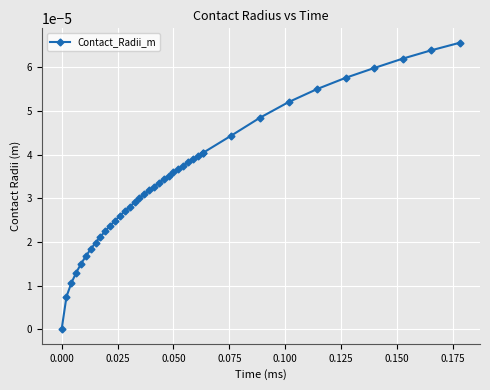

True or false: the data shows 0.0 at 36.

False